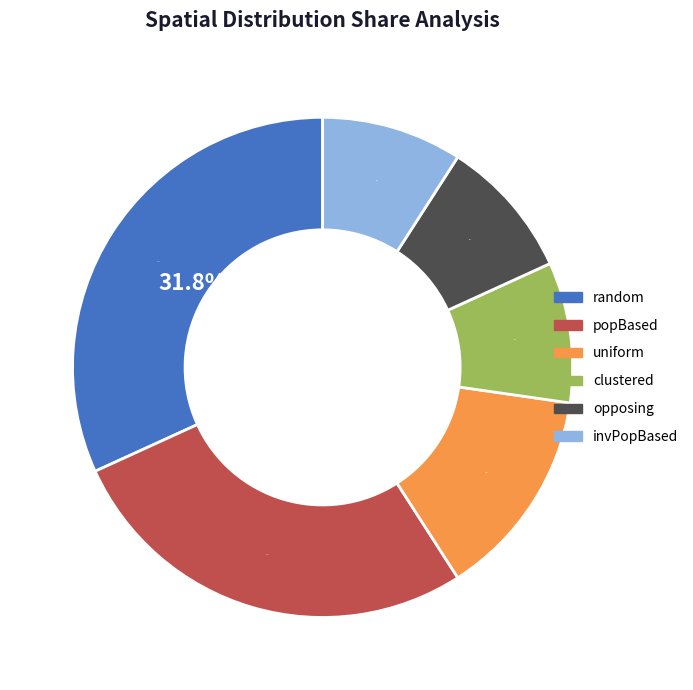

To the nearest percent, what percentage of the pie is random?

32%